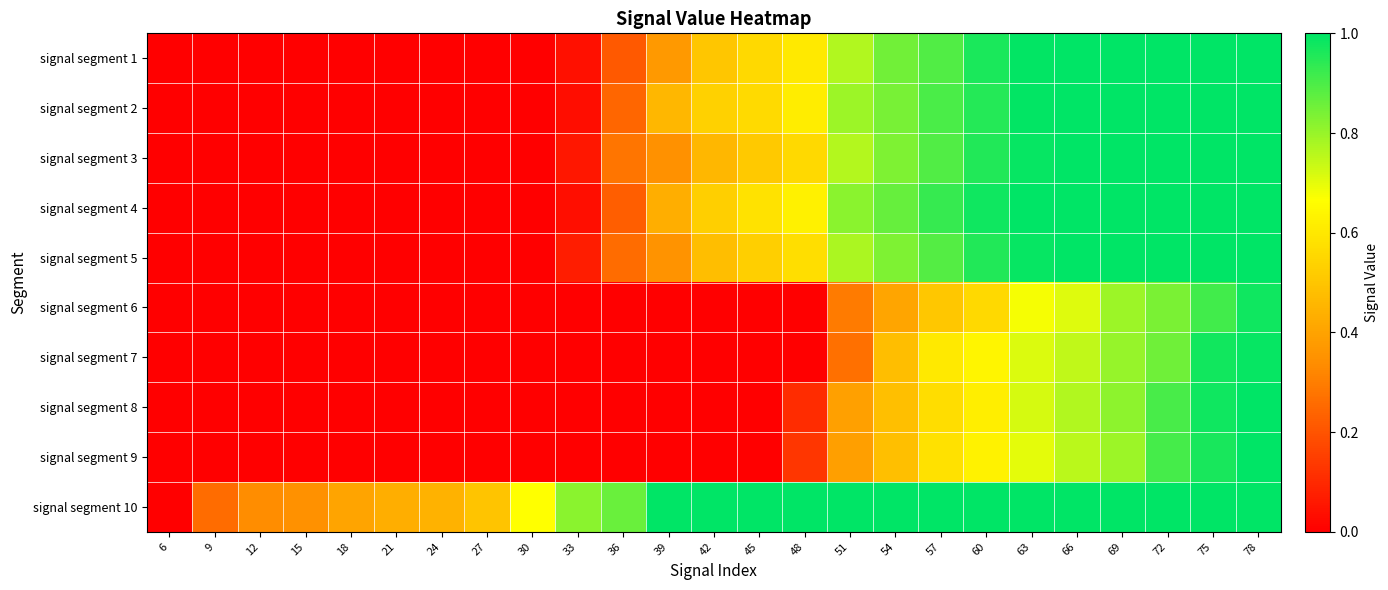

Rank the series by their maximum value, from highest to lowest.

signal segment 1, signal segment 2, signal segment 3, signal segment 4, signal segment 5, signal segment 10, signal segment 9, signal segment 8, signal segment 7, signal segment 6